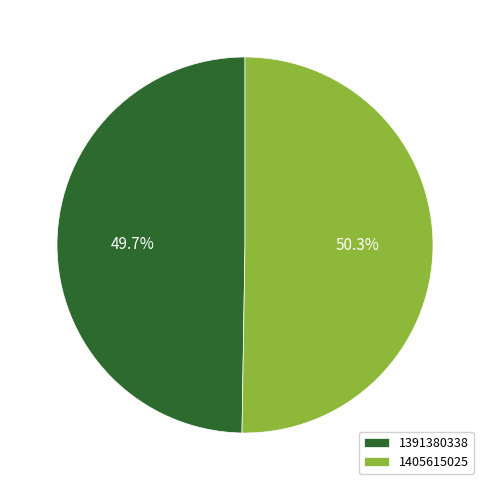

To the nearest percent, what portion does 1391380338 represent?

50%